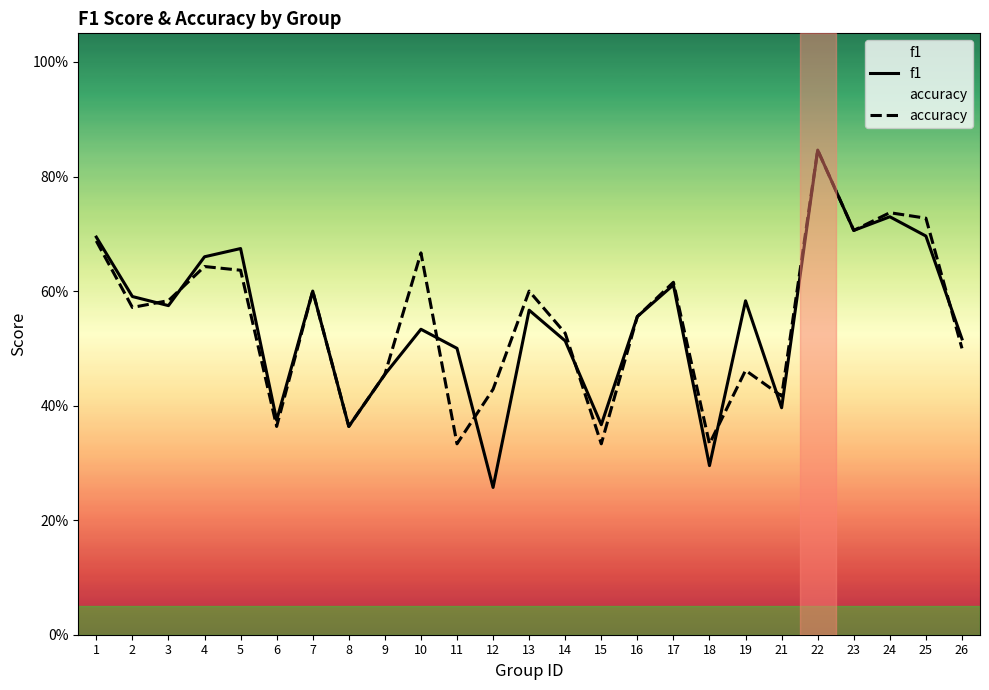

At which label is accuracy closest to 0?

11